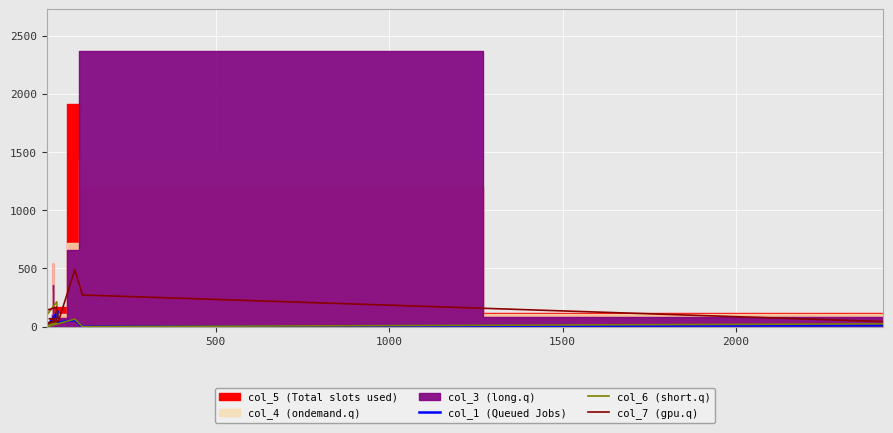

Reading right to left, extract all data points from this chart.

col_1 (Queued Jobs): 12	0	56	37	7	104	21	130	34	24
col_6 (short.q): 24	0	65	26	1	28	19	52	213	111
col_7 (gpu.q): 44	272	488	48	29	52	68	71	167	144